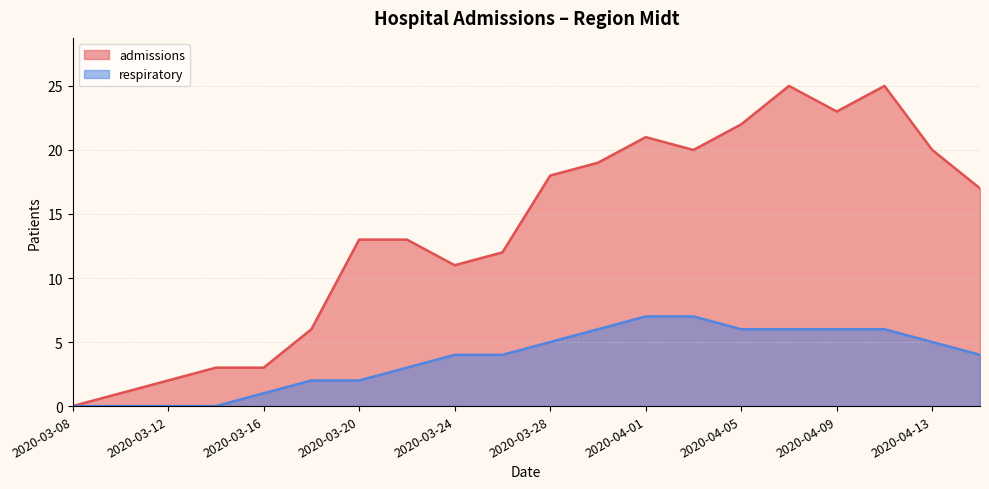

Reading left to right, what are all the values shown in this chart?

admissions: 2020-03-08=0	2020-03-10=1	2020-03-12=2	2020-03-14=3	2020-03-16=3	2020-03-18=6	2020-03-20=13	2020-03-22=13	2020-03-24=11	2020-03-26=12	2020-03-28=18	2020-03-30=19	2020-04-01=21	2020-04-03=20	2020-04-05=22	2020-04-07=25	2020-04-09=23	2020-04-11=25	2020-04-13=20	2020-04-15=17
respiratory: 2020-03-08=0	2020-03-10=0	2020-03-12=0	2020-03-14=0	2020-03-16=1	2020-03-18=2	2020-03-20=2	2020-03-22=3	2020-03-24=4	2020-03-26=4	2020-03-28=5	2020-03-30=6	2020-04-01=7	2020-04-03=7	2020-04-05=6	2020-04-07=6	2020-04-09=6	2020-04-11=6	2020-04-13=5	2020-04-15=4